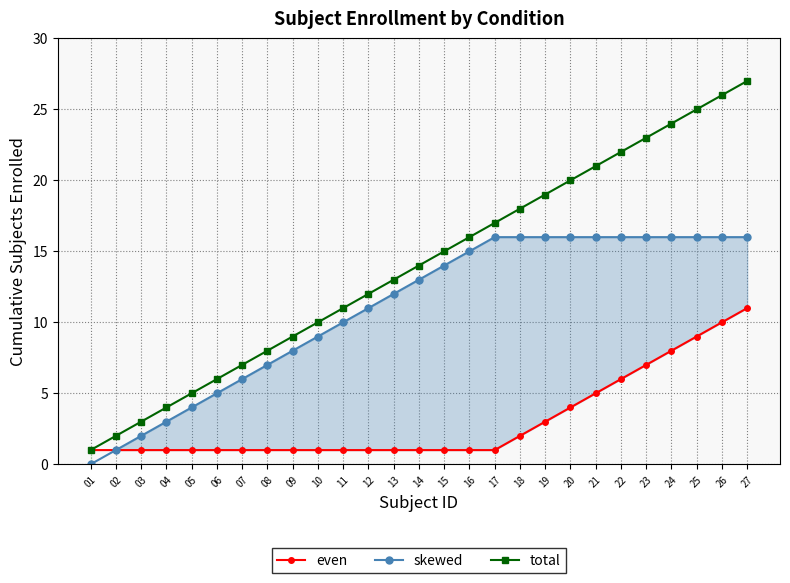

Read the total value at 19.

19